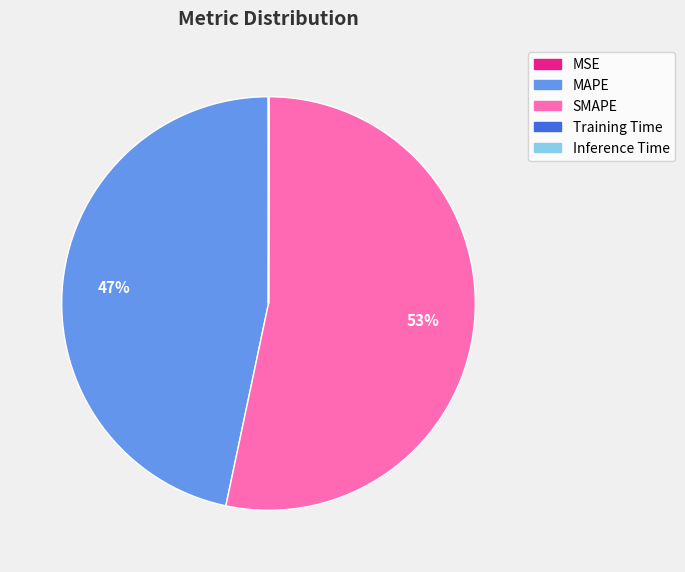

What percentage is the SMAPE slice, to the nearest percent?

53%